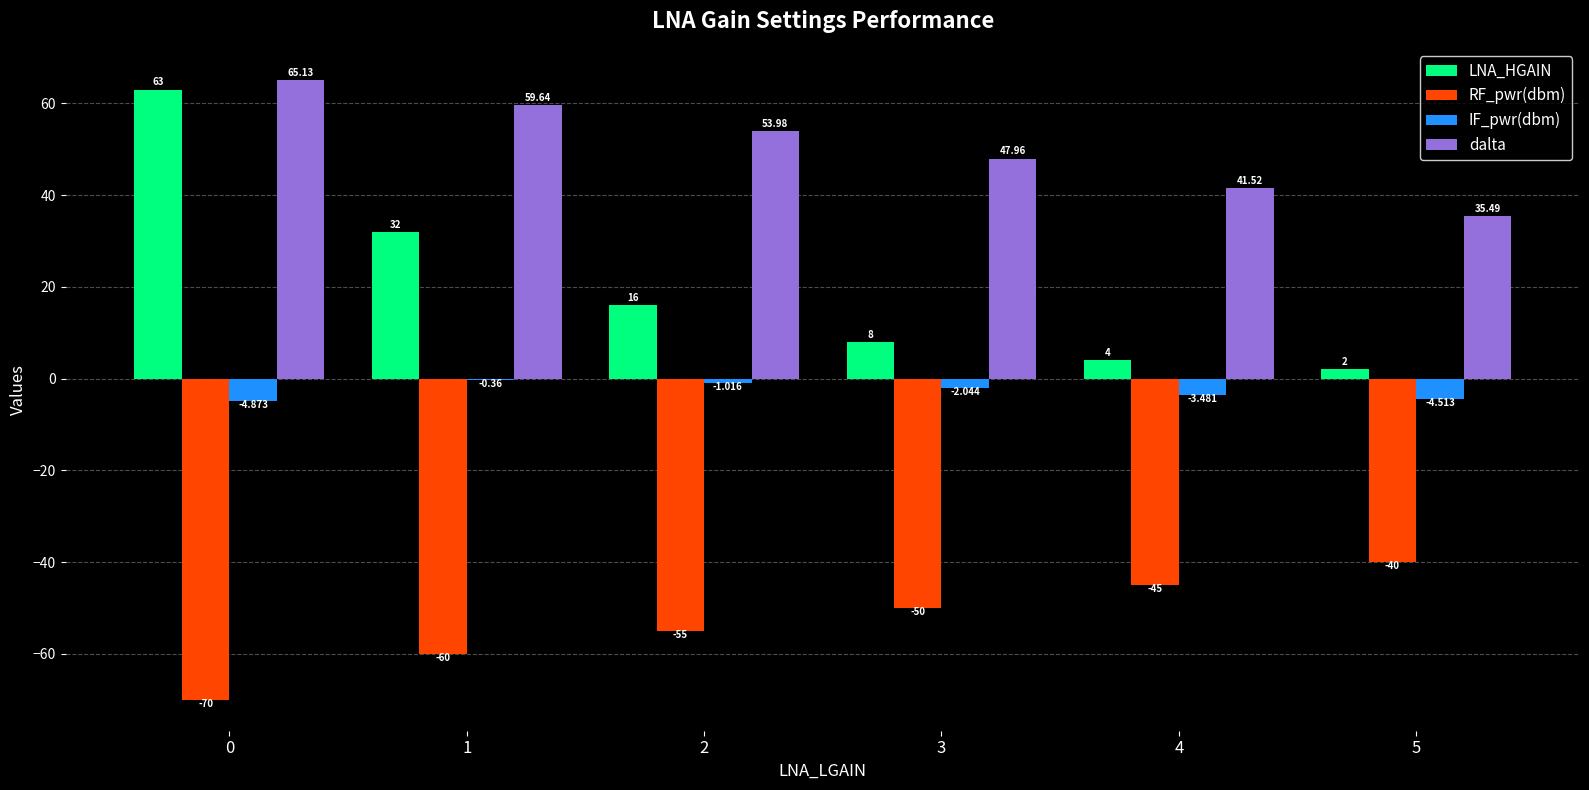

How many values in the dalta series exceed 53?

3